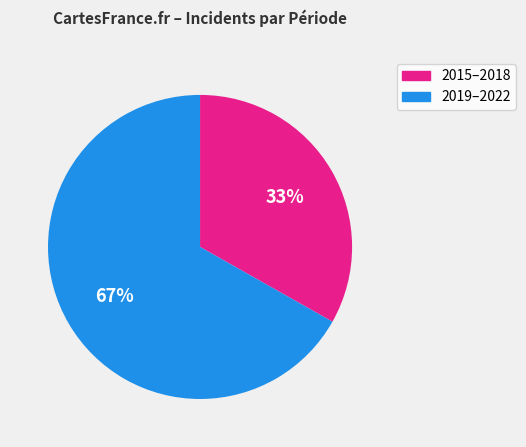

Is there any slice that represents more than half of the pie?

Yes